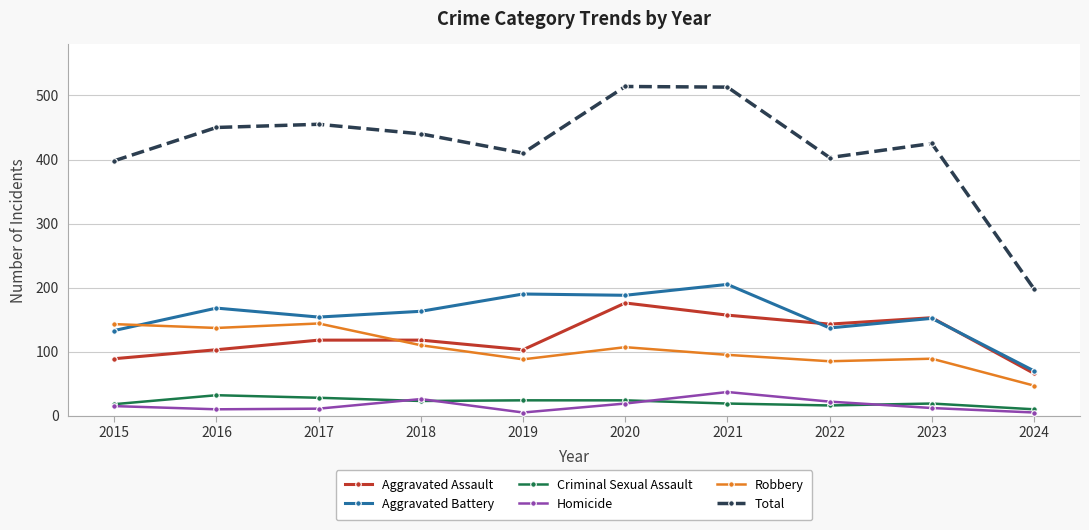

What is the total value across all series at 2015?

796